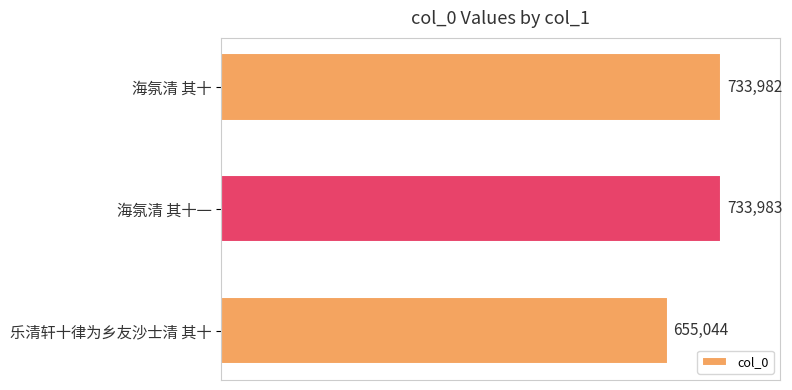

True or false: the data shows 361188 at 海氛清 其十.

False